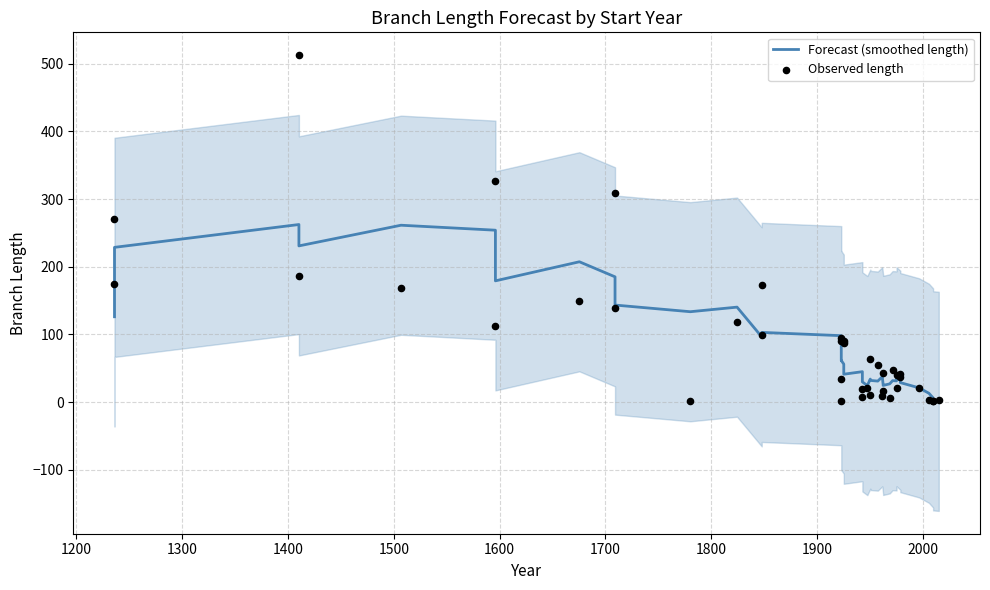

Is the value of Forecast (smoothed length) at 34 greater than the value of Observed length at 19?

No